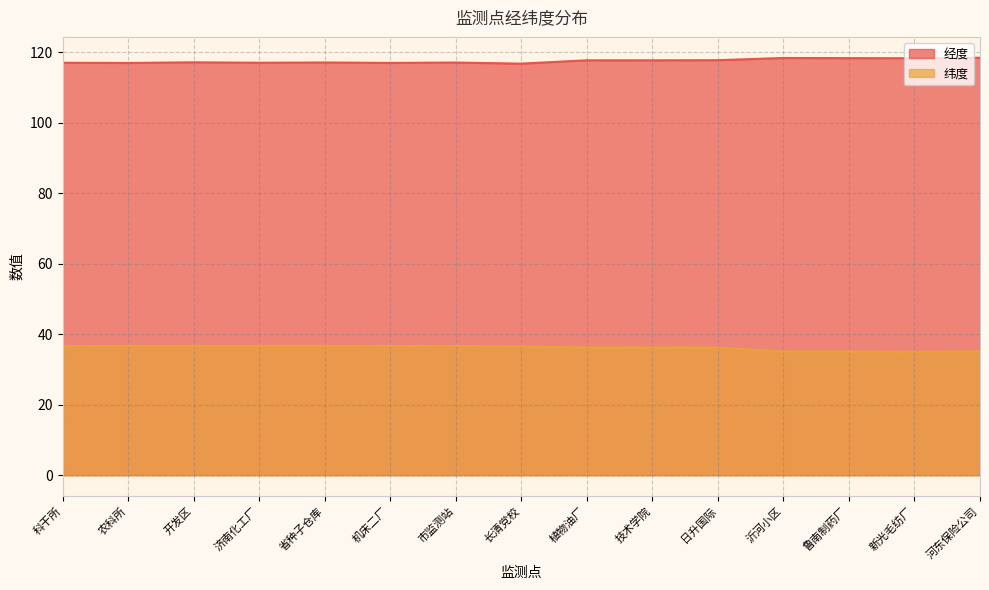

Between 农科所 and 长清党校, which is larger?

农科所